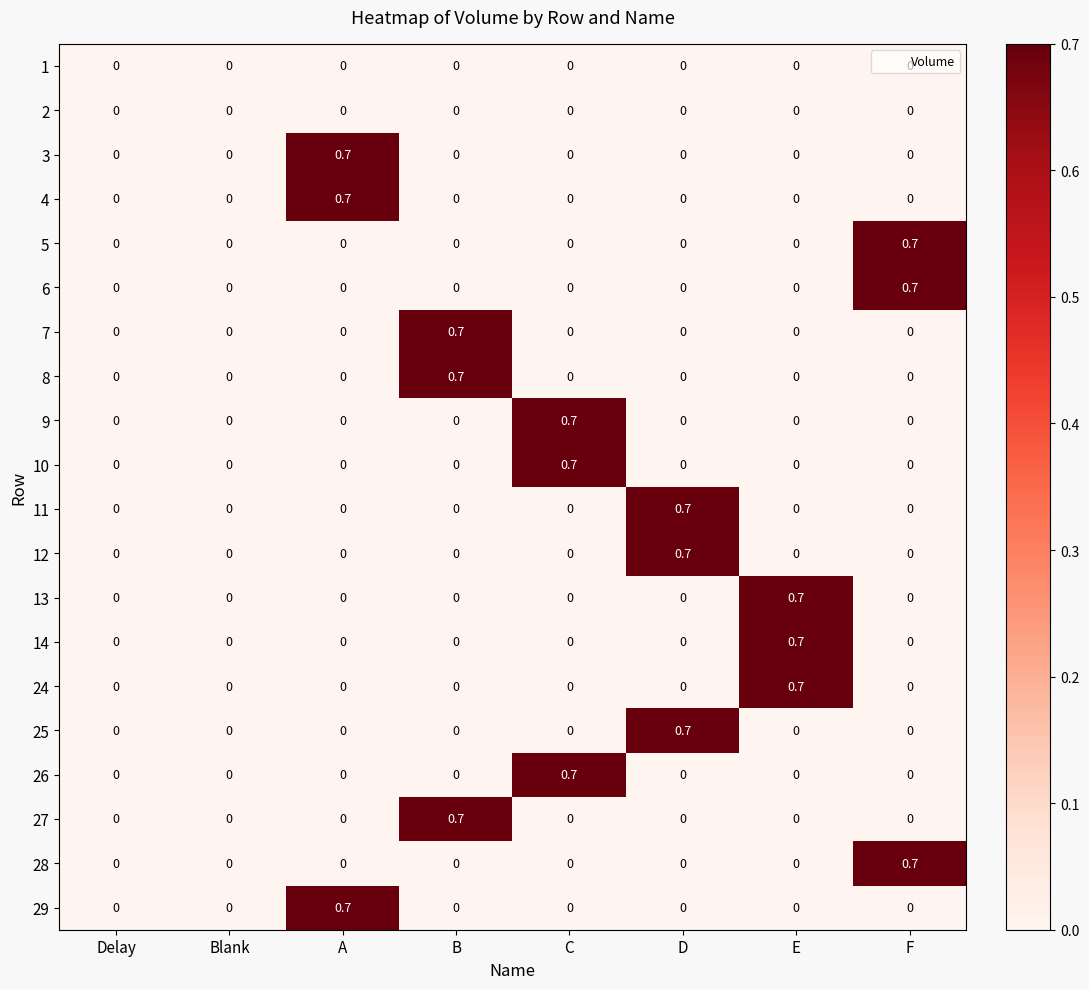

What is the spread (max minus min) of values at B?

0.7